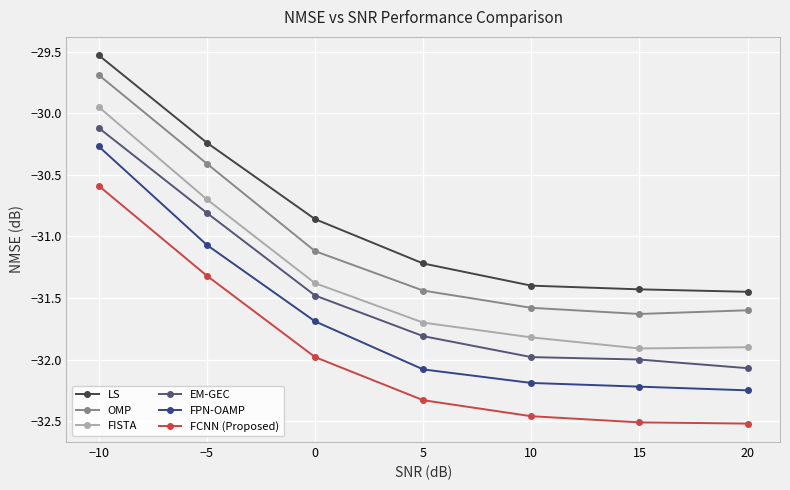

What is the difference between the highest and lowest values at 5?

1.1